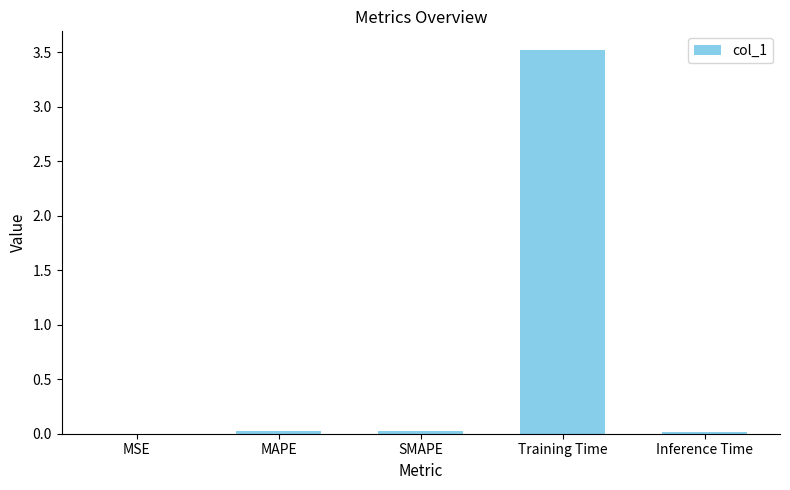

Are the bars grouped side by side (vs. stacked)?

No